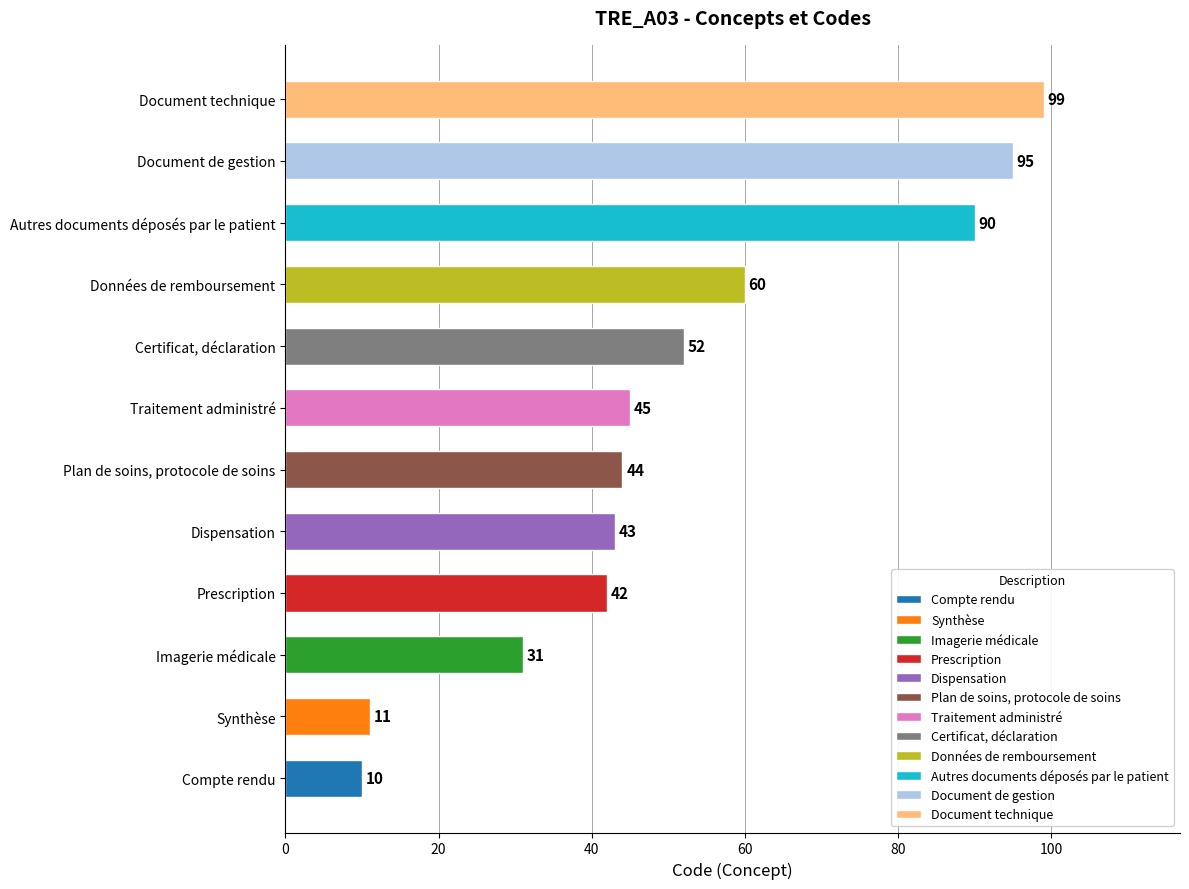

Where is the data nearest to the value 54?

Certificat, déclaration